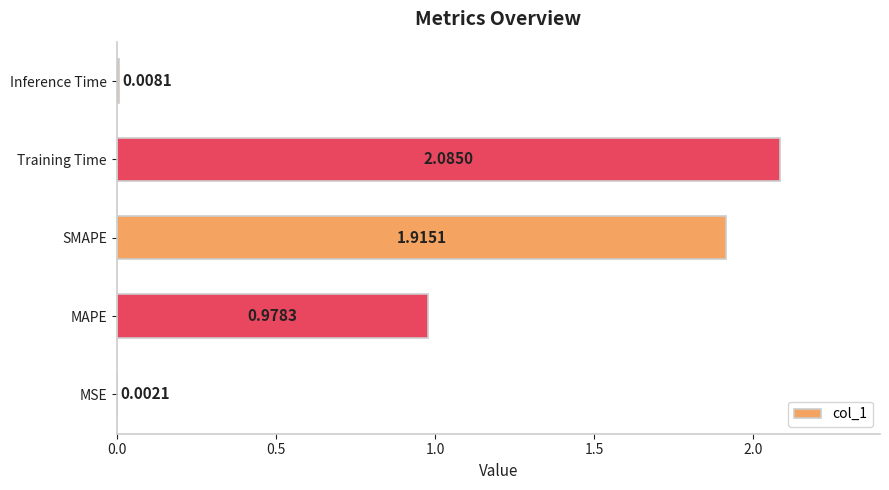

Between SMAPE and MSE, which is larger?

SMAPE